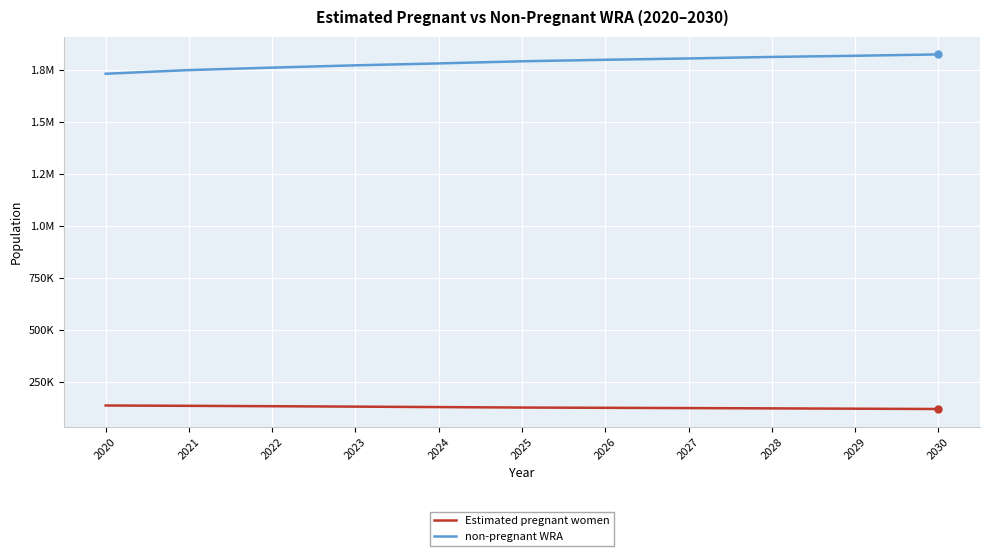

At which label does Estimated pregnant women first exceed 125595?

2020